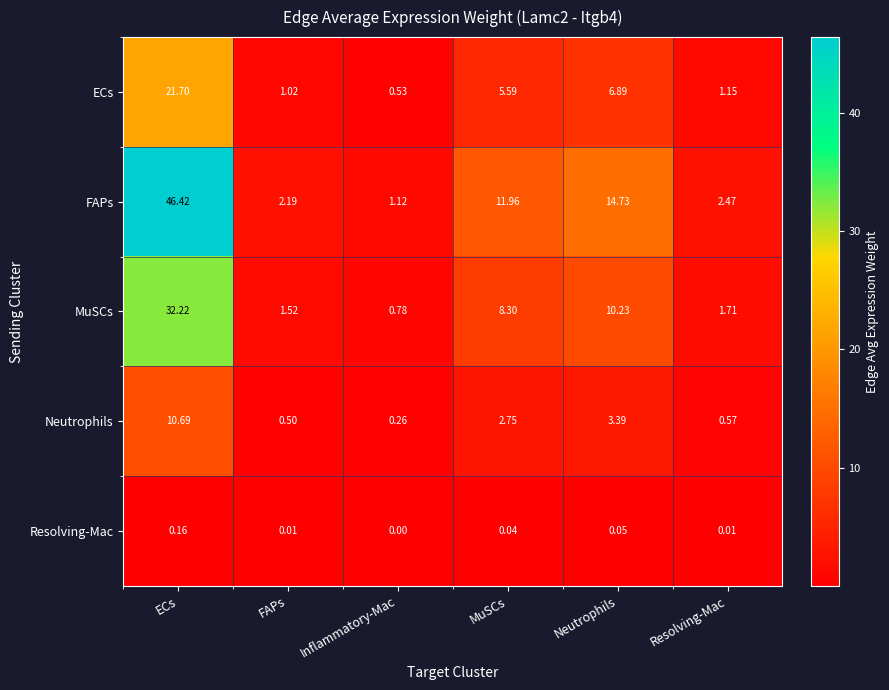

At which label does MuSCs first exceed 8?

ECs